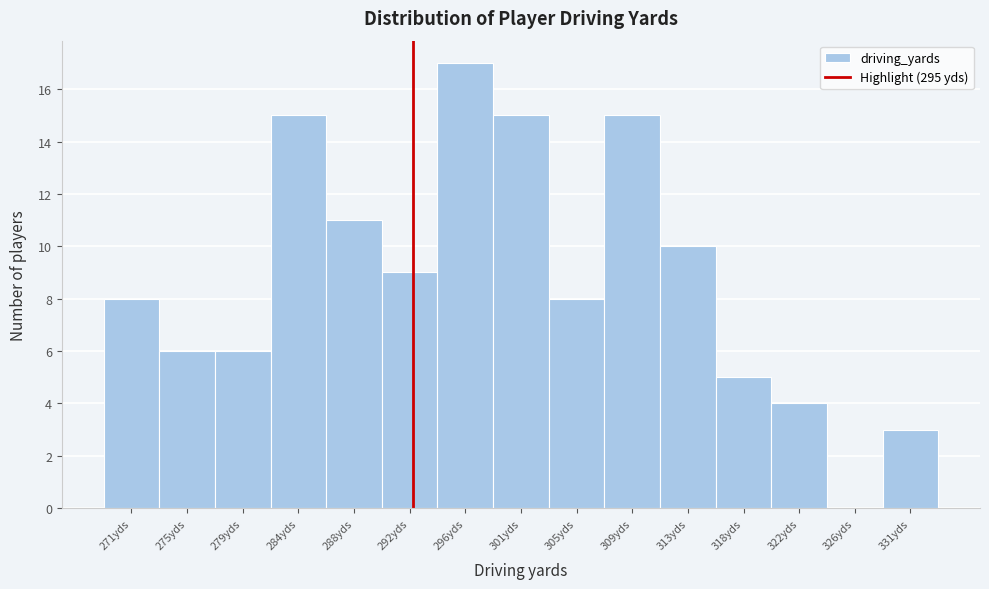

Reading right to left, list all the values displayed in this chart.

331yds=3	326yds=0	322yds=4	318yds=5	313yds=10	309yds=15	305yds=8	301yds=15	296yds=17	292yds=9	288yds=11	284yds=15	279yds=6	275yds=6	271yds=8